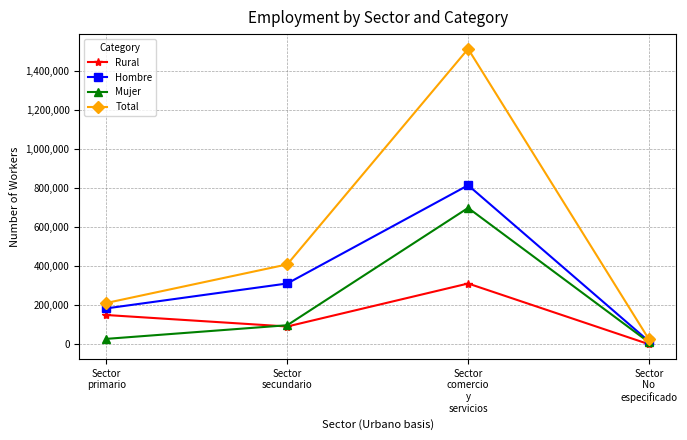

What is the average value of the Hombre series?

330977